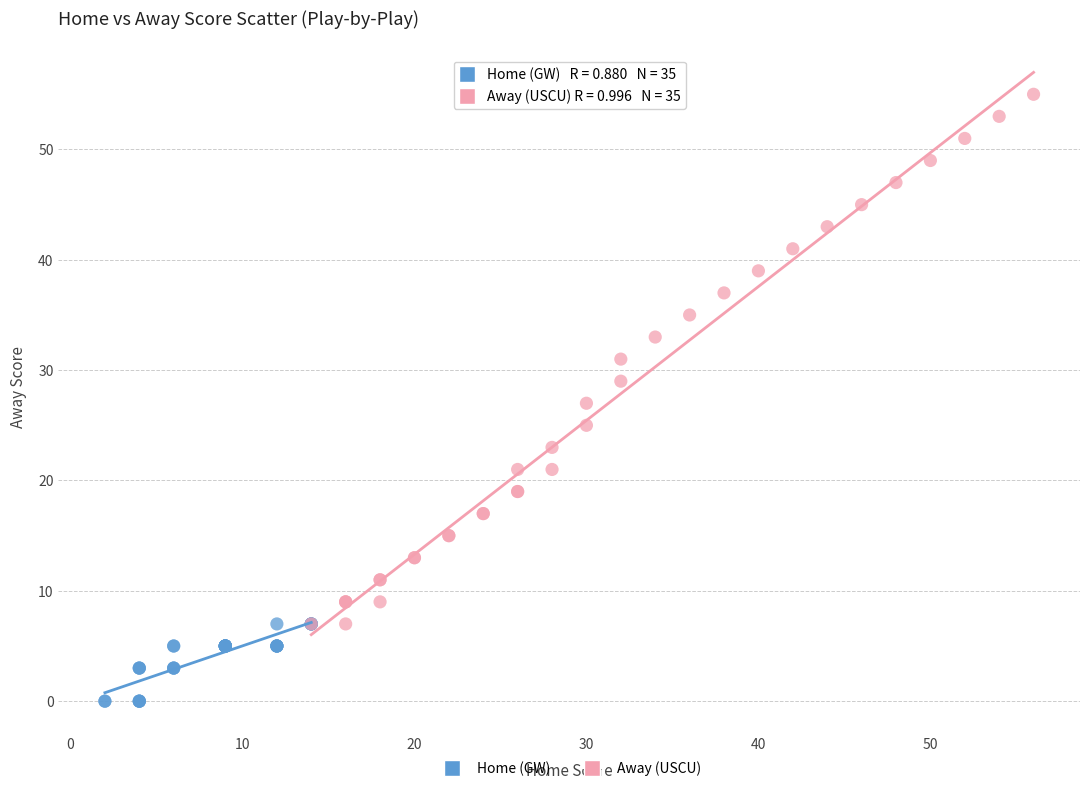

Which series reaches the minimum Y coordinate?

Home (GW)